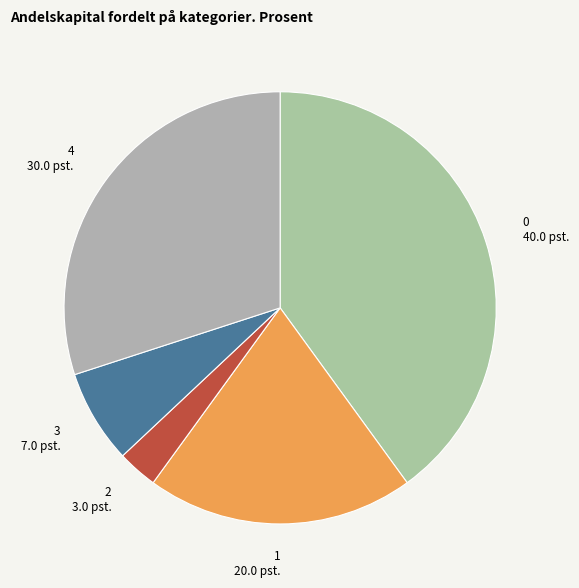

Is it true that 4 is 30% of the pie?

True